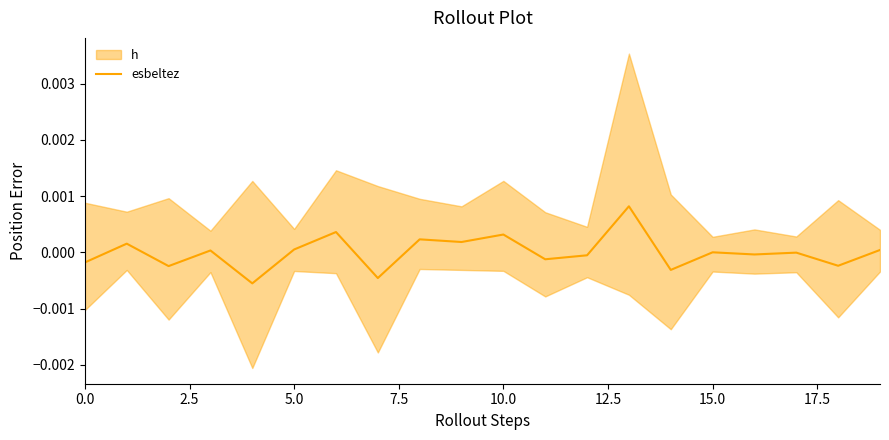

Count the number of categories in the chart.

20